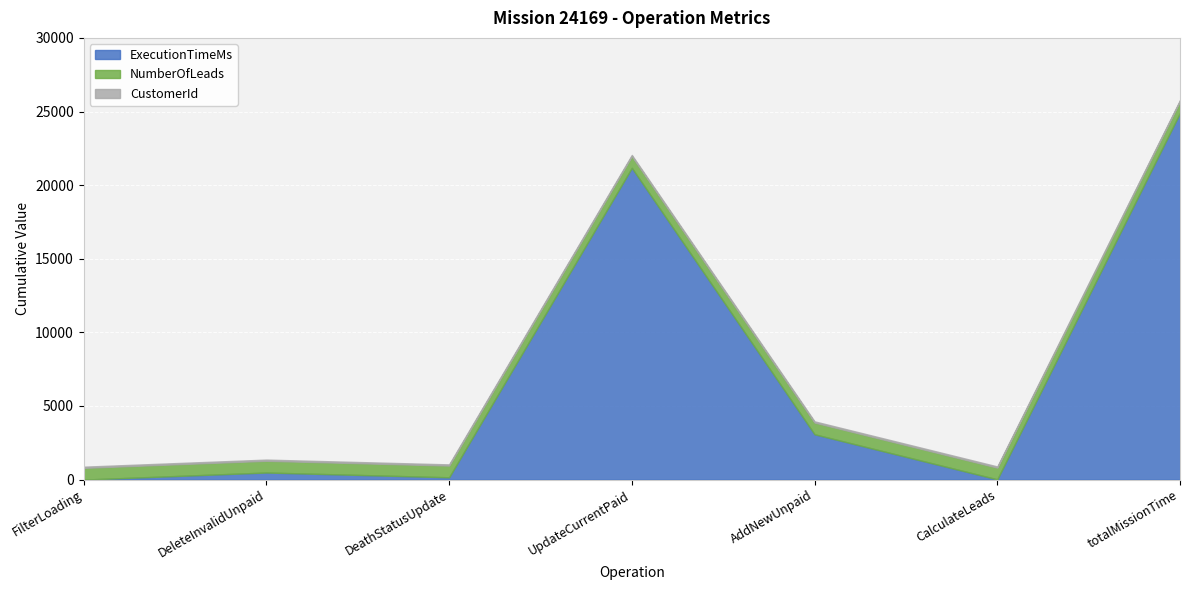

What is the label of the 1st point from the right?

totalMissionTime